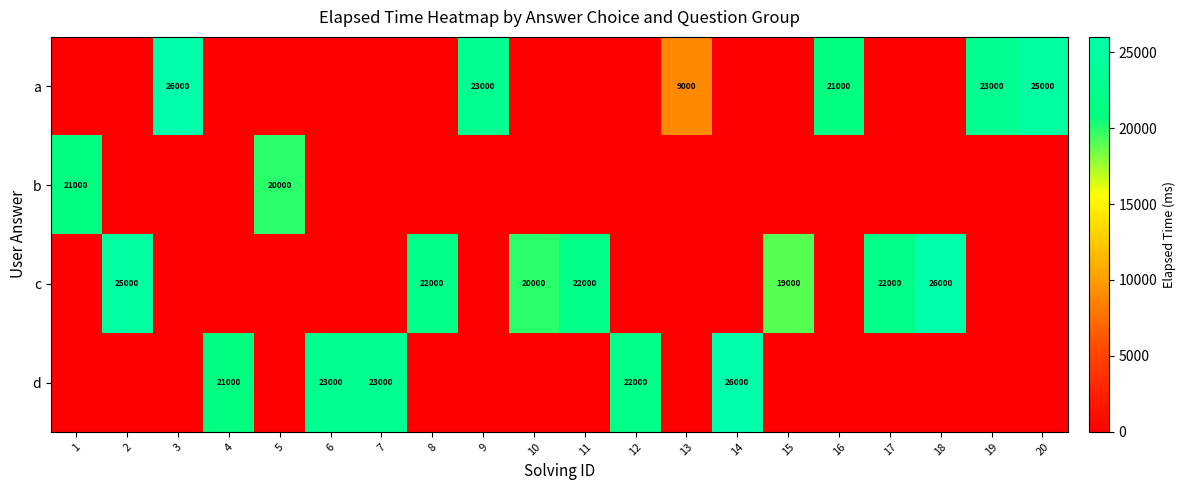

True or false: a has a value of 9000 at 13.

True